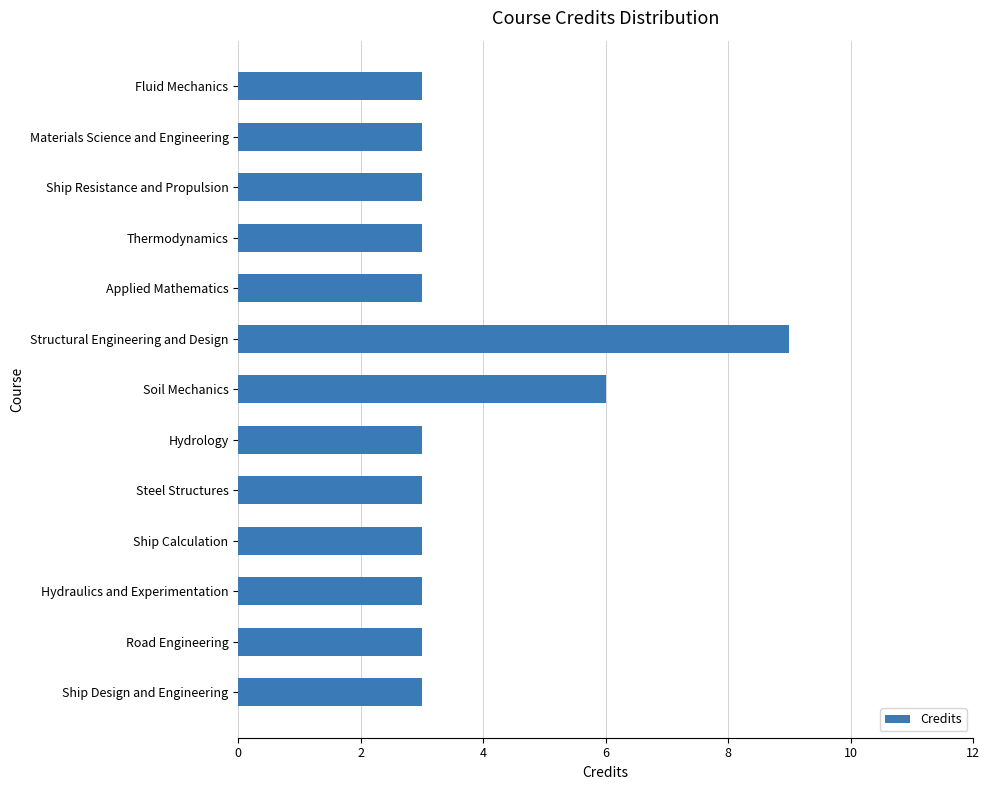

Reading bottom to top, what are all the values shown in this chart?

3	3	3	3	3	3	6	9	3	3	3	3	3